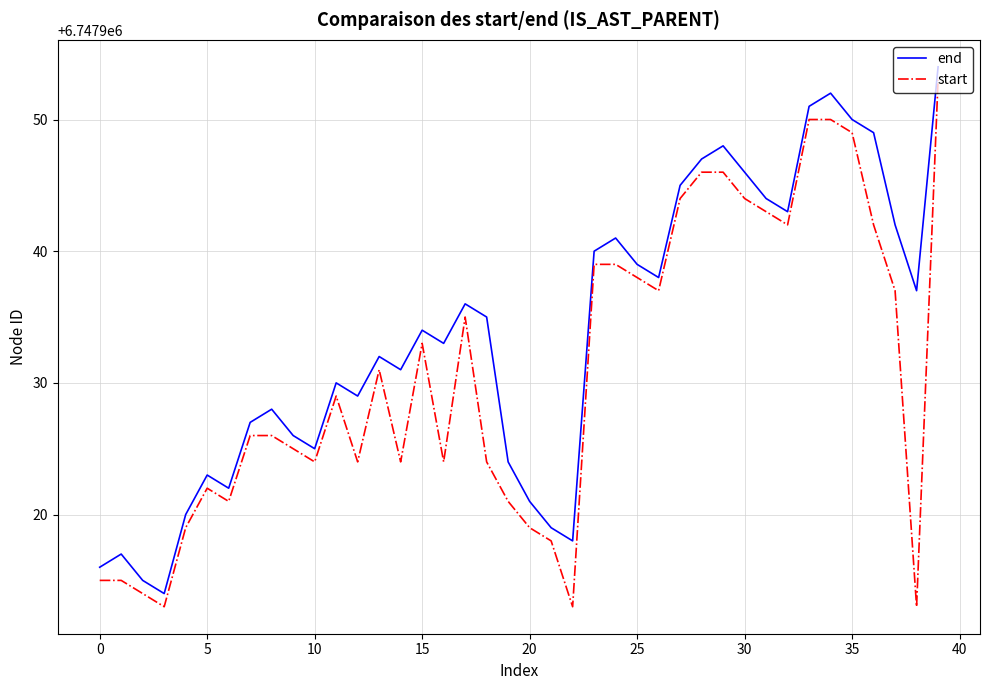

What is the difference between the maximum and minimum values in the end series?

40